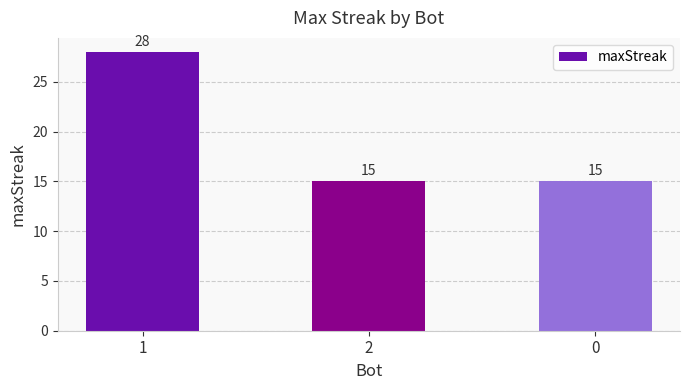

What is the smallest value displayed?

15